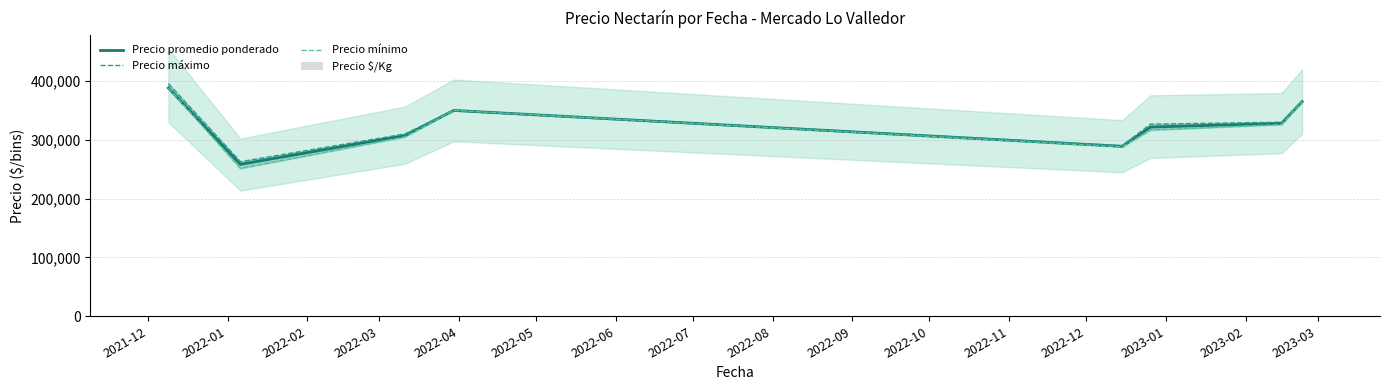

What is the maximum value for Precio promedio ponderado?

388181.8